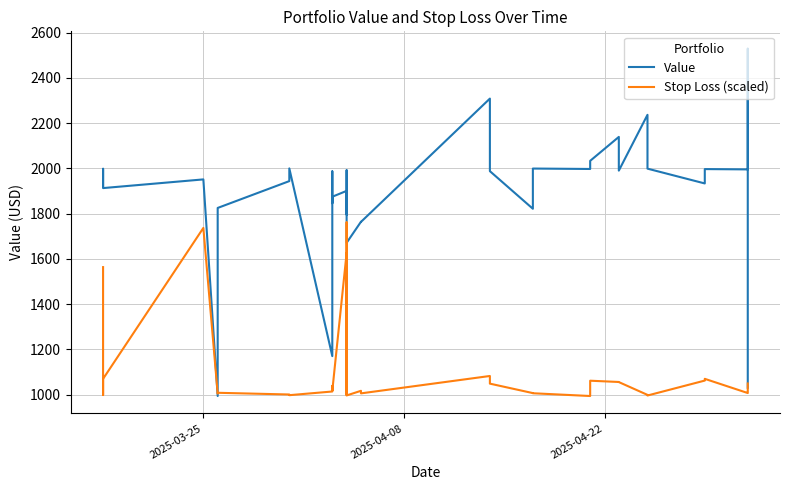

What is the difference between the highest and lowest values at 2025-03-25?

354.8